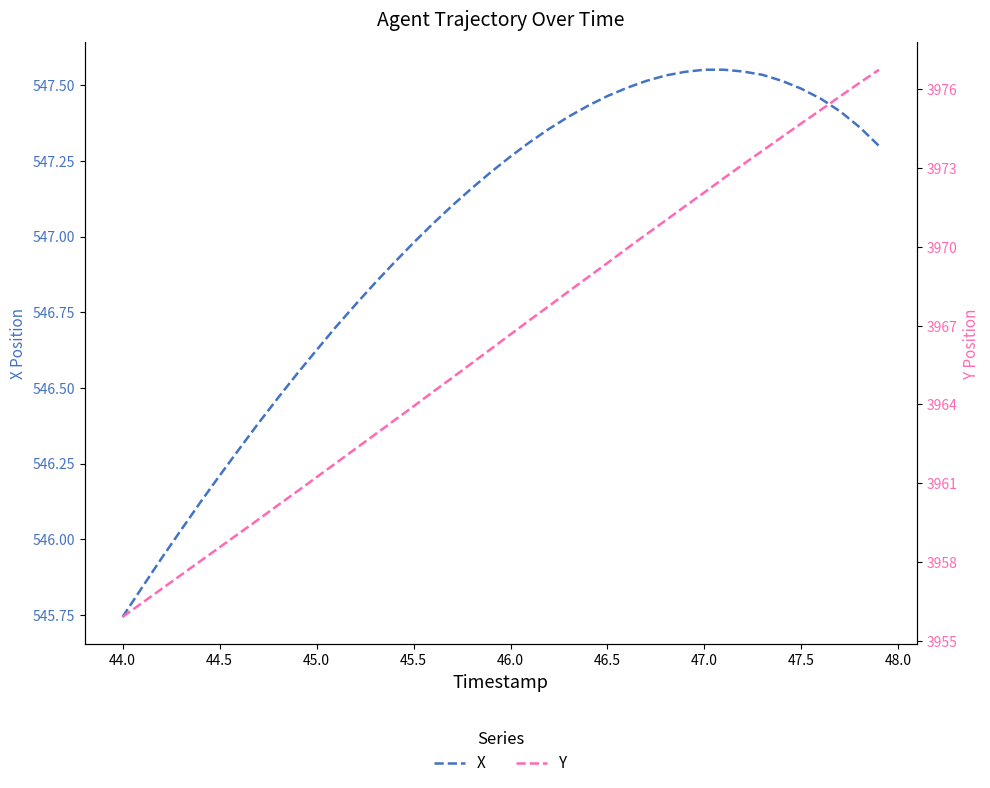

At which label does X reach its minimum?

44.0